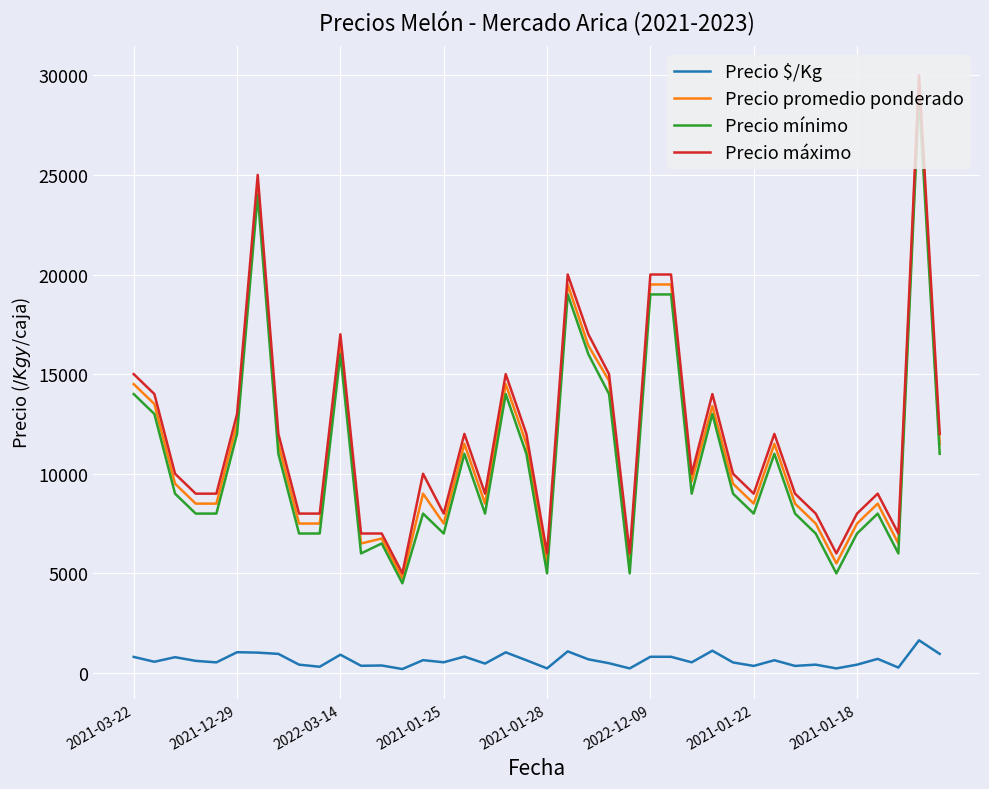

What is the highest value of the Precio promedio ponderado series?

29500